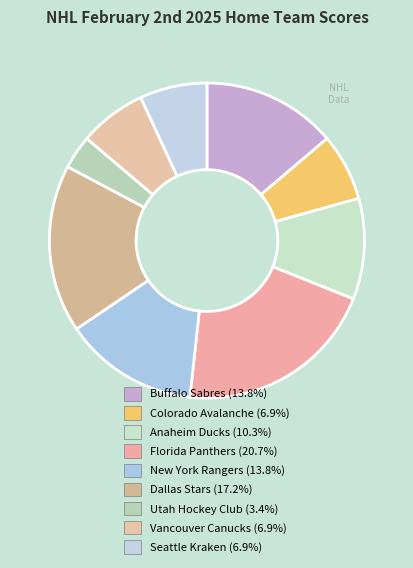

Does New York Rangers represent more than half of the total?

No